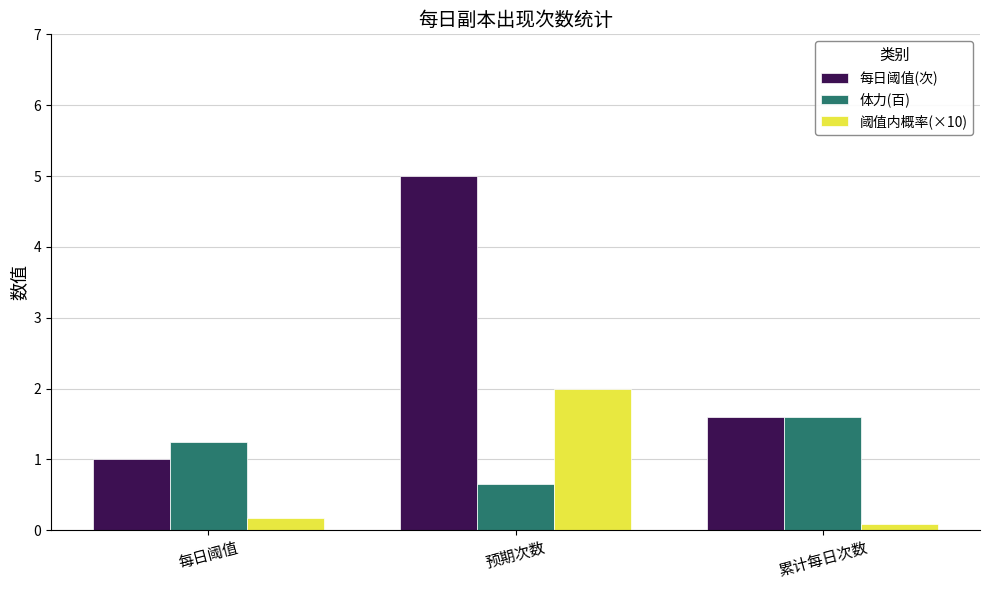

At how many categories does at least one series exceed 3?

1